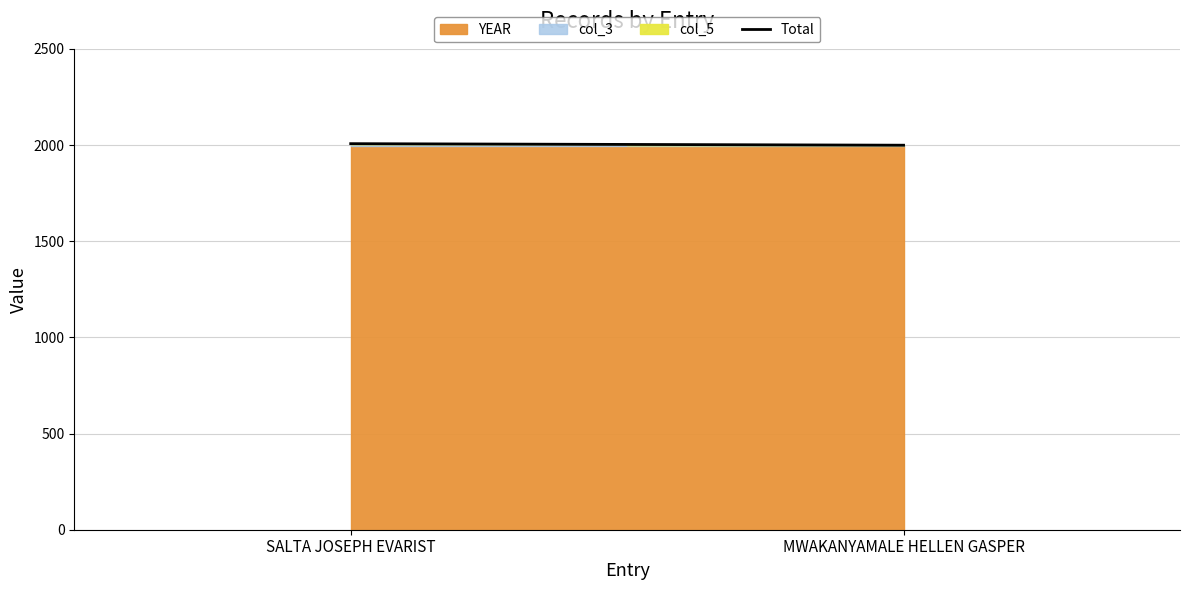

Which label corresponds to the largest value in the chart?

SALTA JOSEPH EVARIST